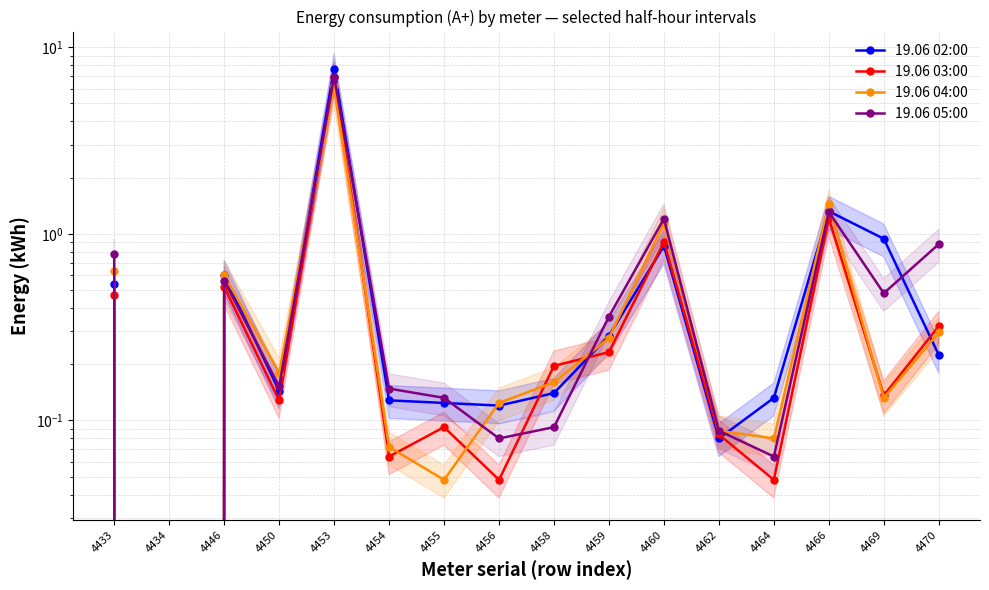

Is it true that 19.06 02:00 equals 1.4 at 4460?

False